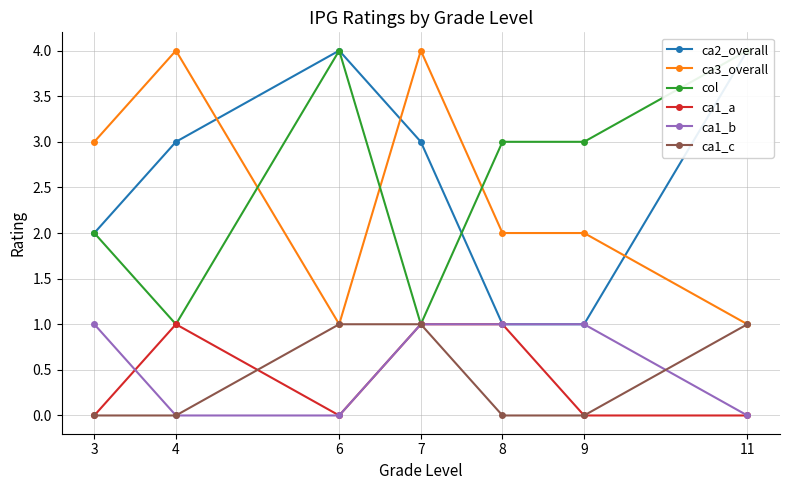

How many lines are shown in the chart?

6